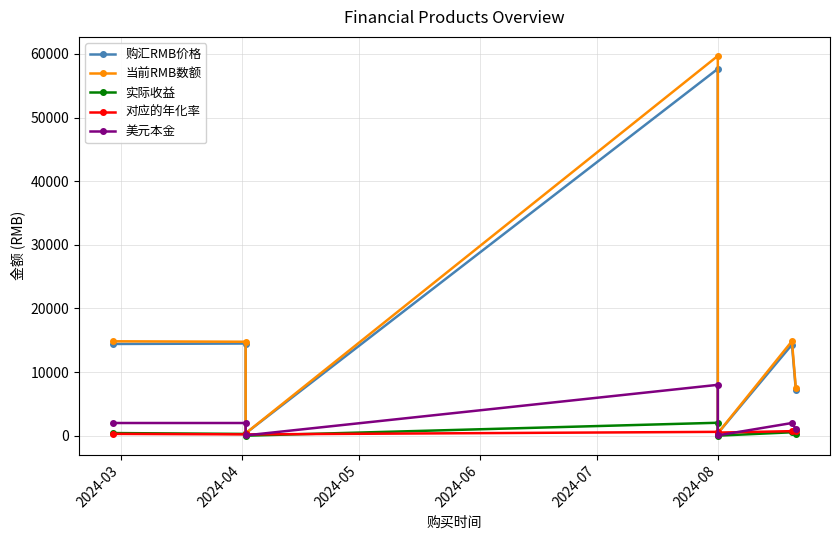

True or false: 购汇RMB价格 and 美元本金 cross at least once.

False